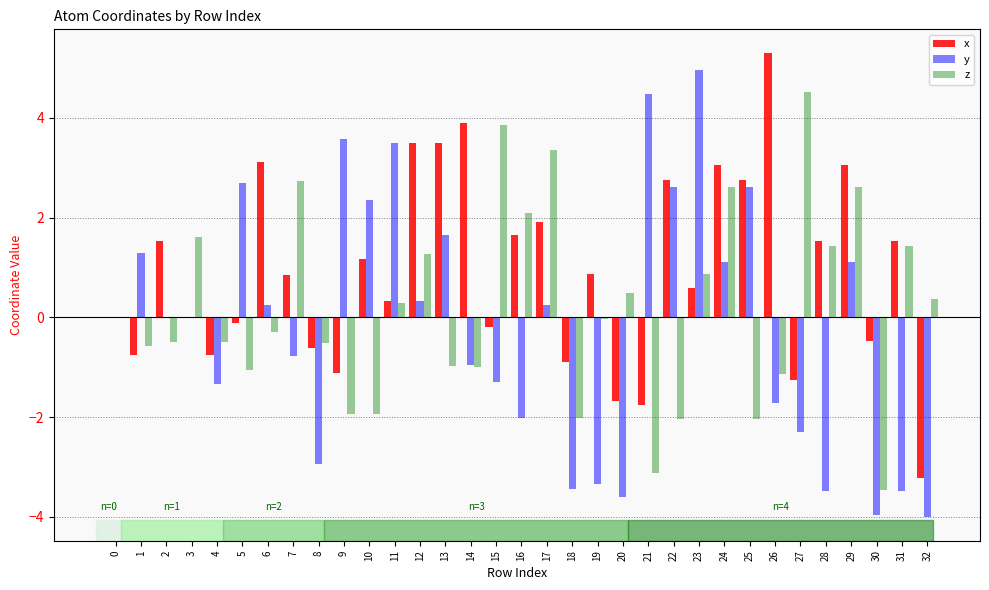

Count the number of data series in this chart.

3